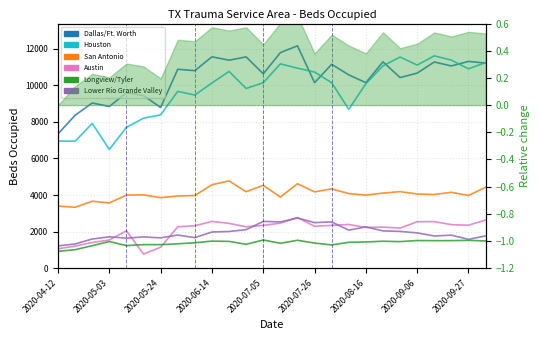

Which series changed the most between 2020-06-14 and 14?

Houston